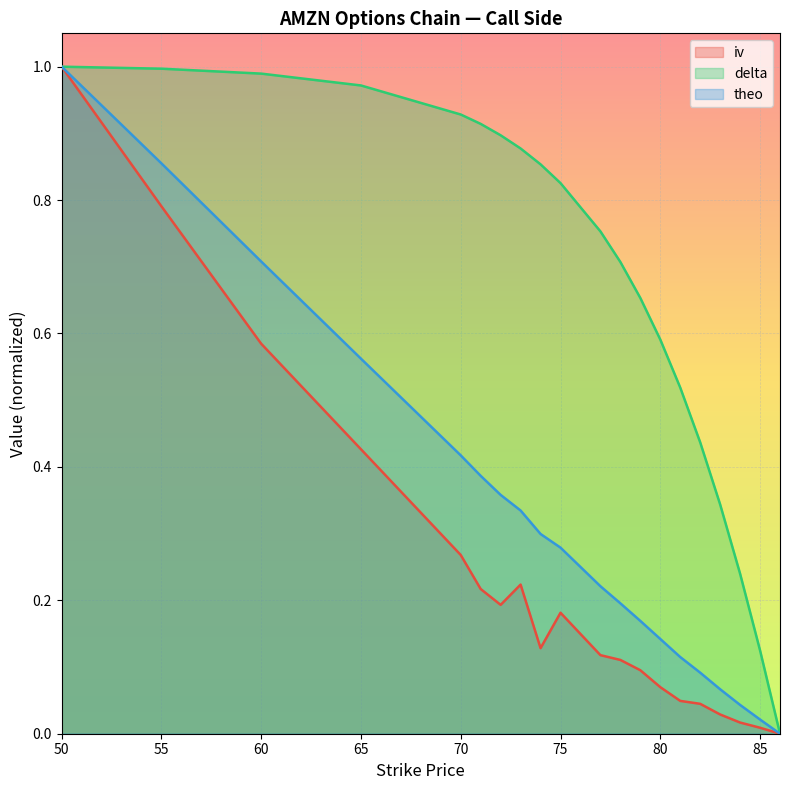

List the labels in order of theo value, smallest first.

86, 85, 84, 83, 82, 81, 80, 79, 78, 77, 75, 74, 73, 72, 71, 70, 65, 60, 55, 50